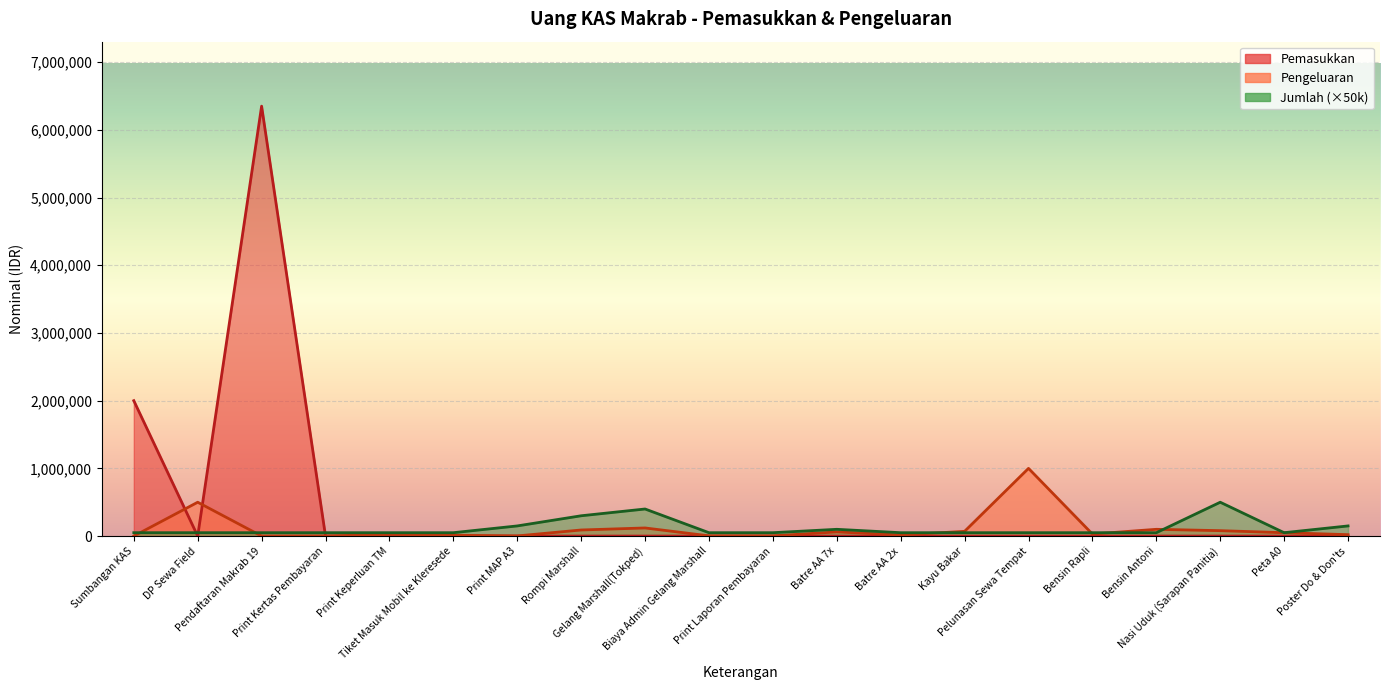

Is it true that Pemasukkan equals 0 at Print Laporan Pembayaran?

True